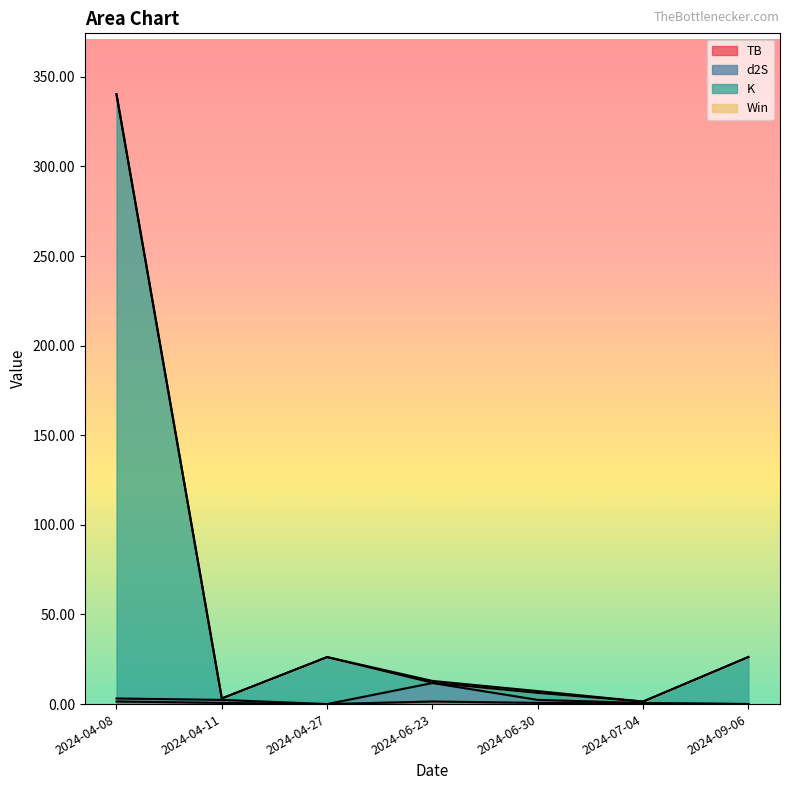

What position from the right is 2024-09-06?

1